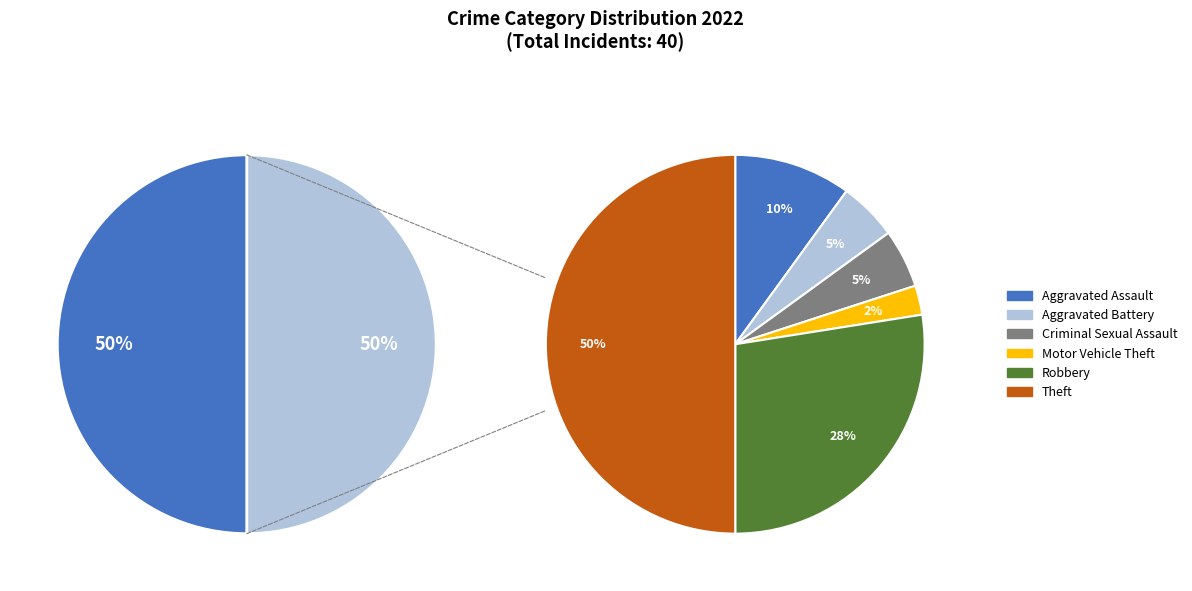

What is the change in value from Aggravated Battery to Motor Vehicle Theft?

-1